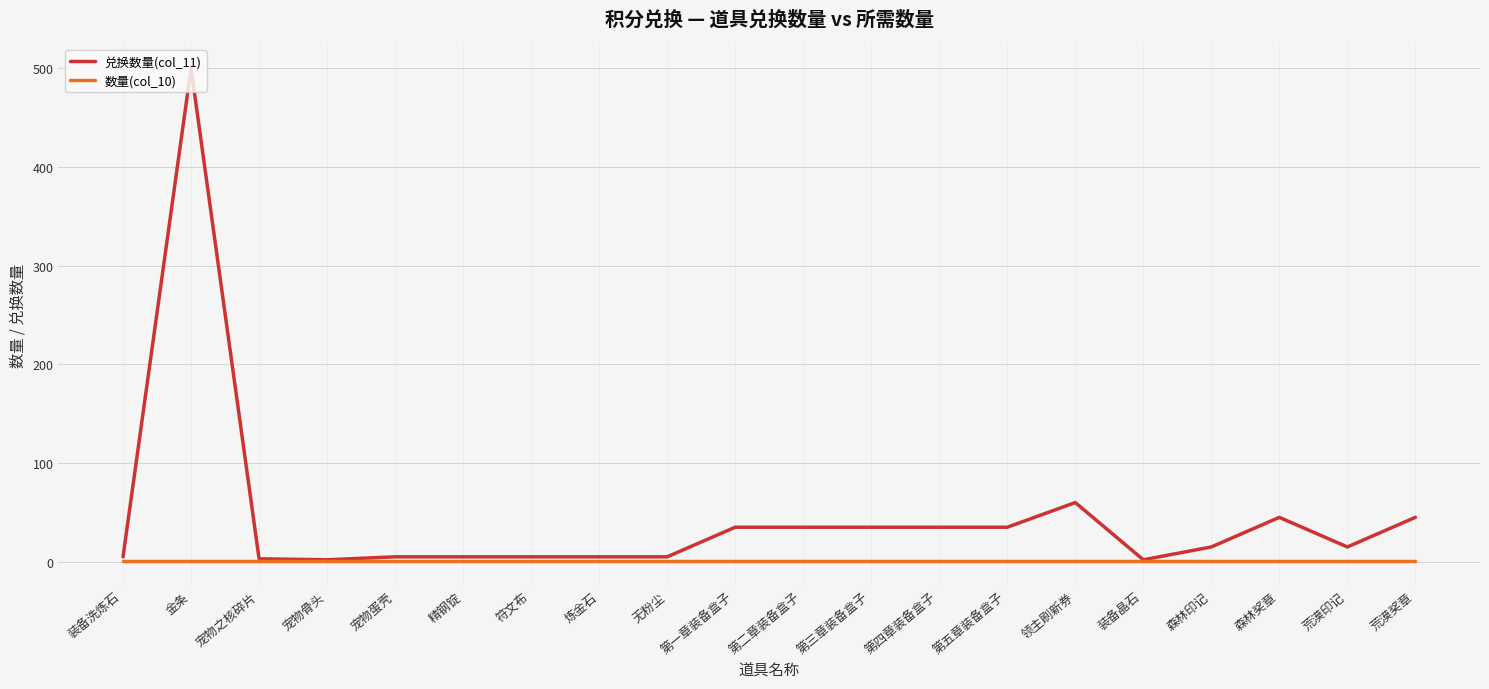

What is the greatest value displayed?

500